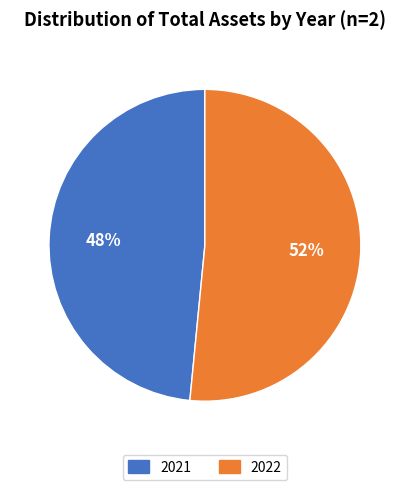

To the nearest percent, what is the combined percentage of 2022 and 2021?

100%